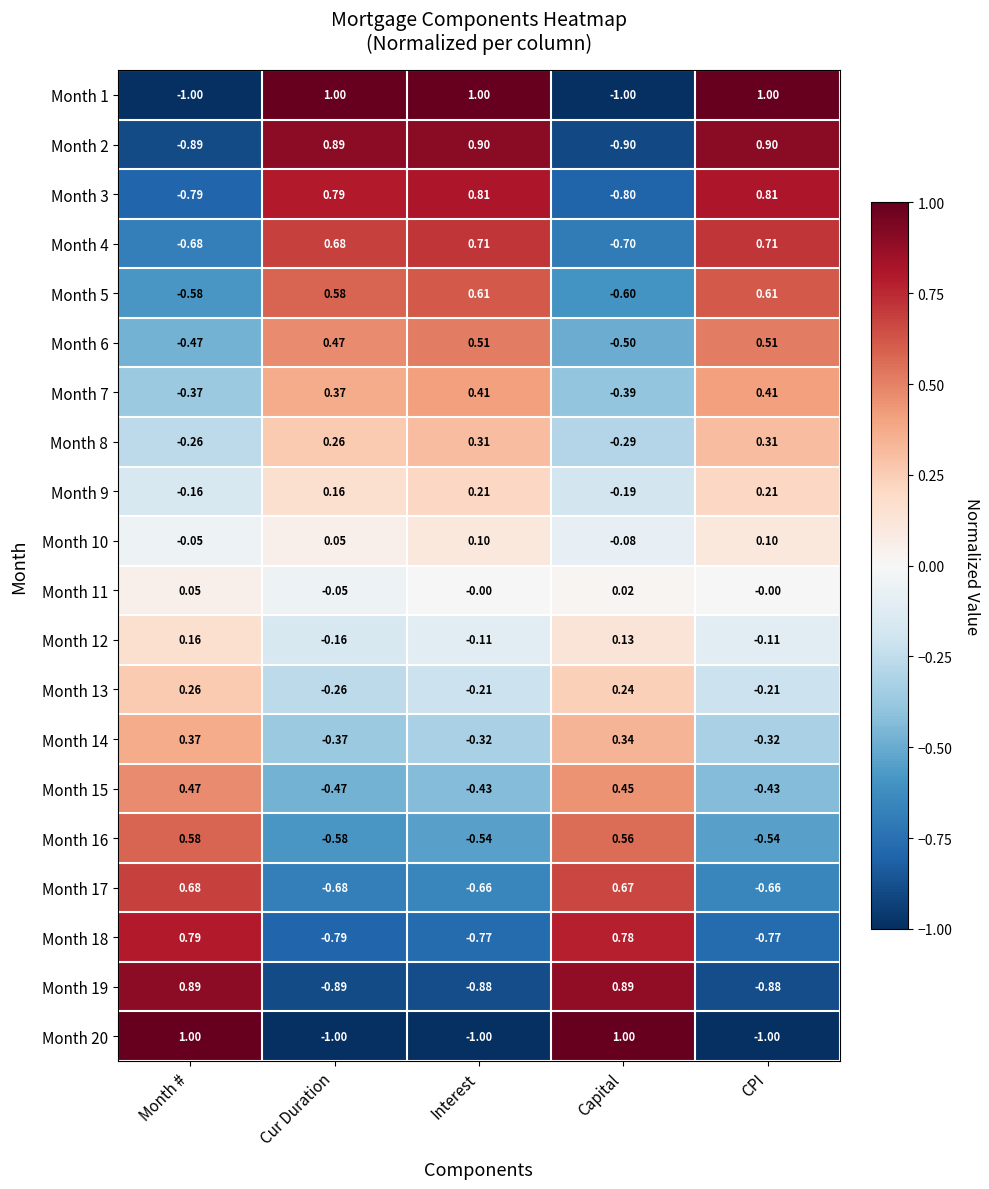

At which label does Month 14 reach its peak?

Month #